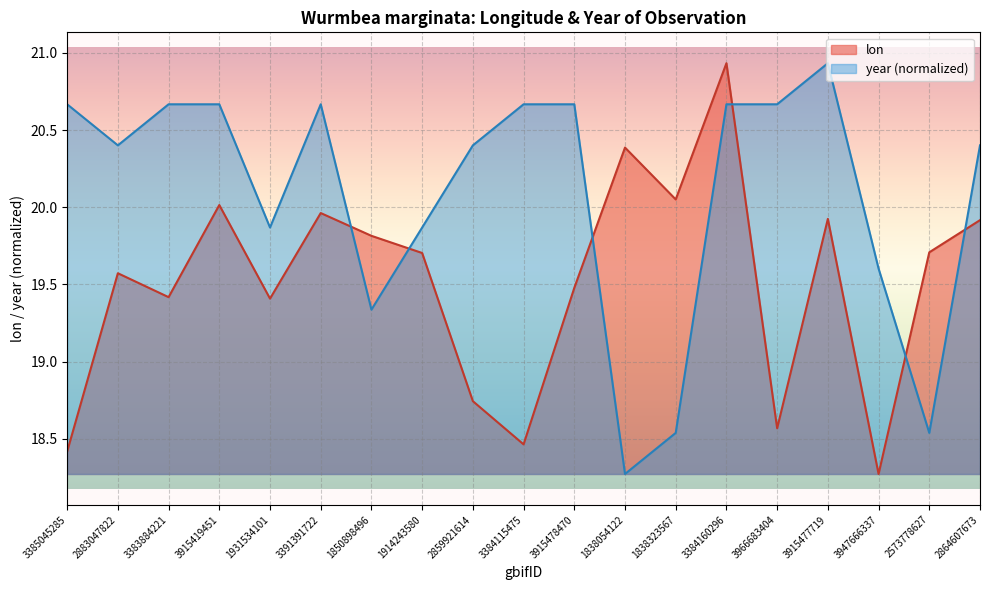

Which category has the lowest value in the lon series?

3947666337